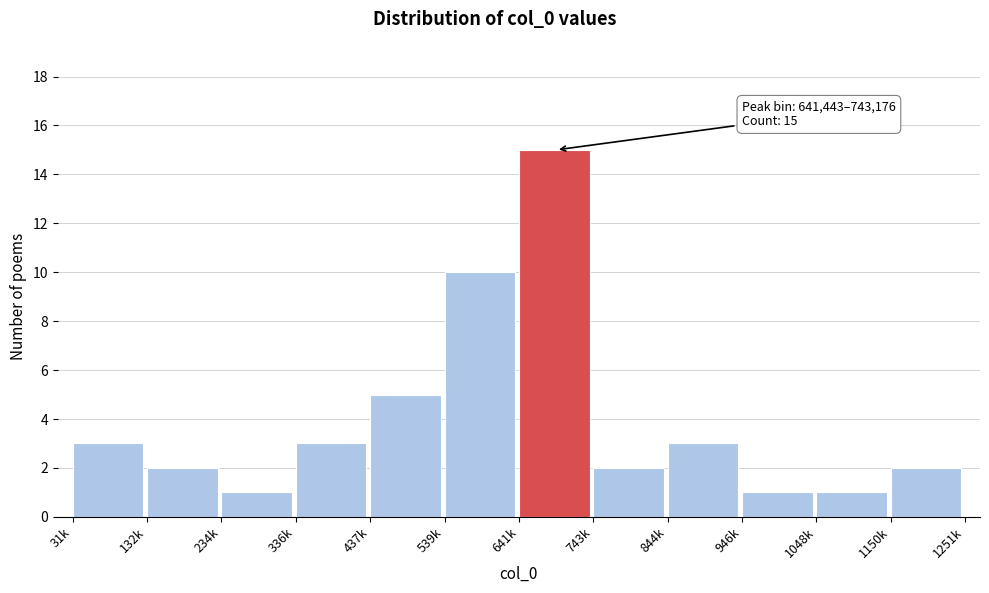

Reading right to left, extract all data points from this chart.

2	1	1	3	2	15	10	5	3	1	2	3